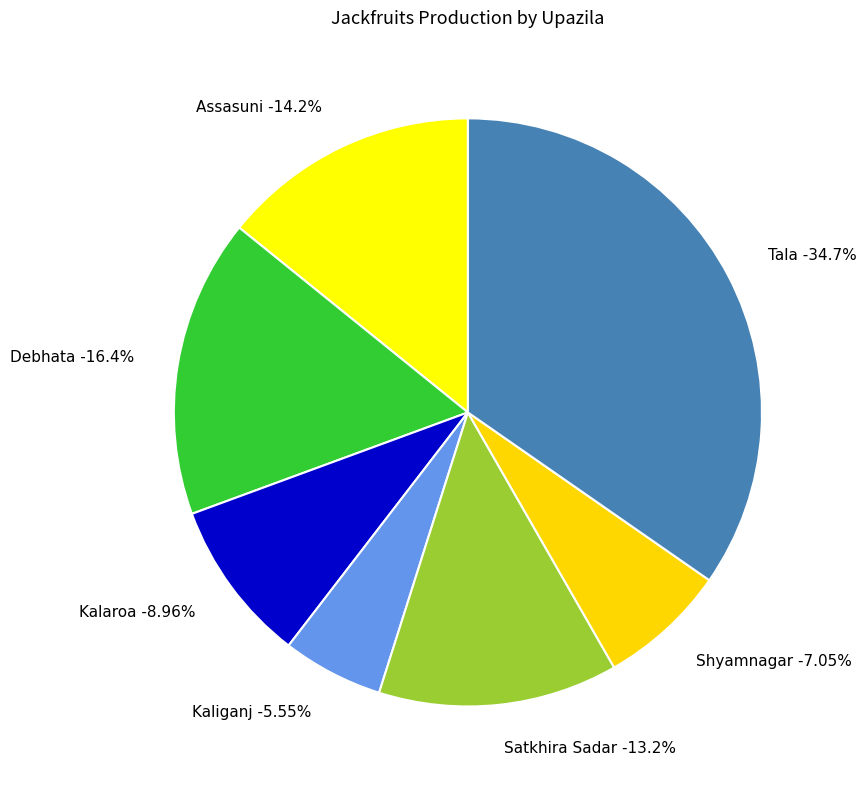

Combined, what portion of the pie is Assasuni and Debhata?

30.6%